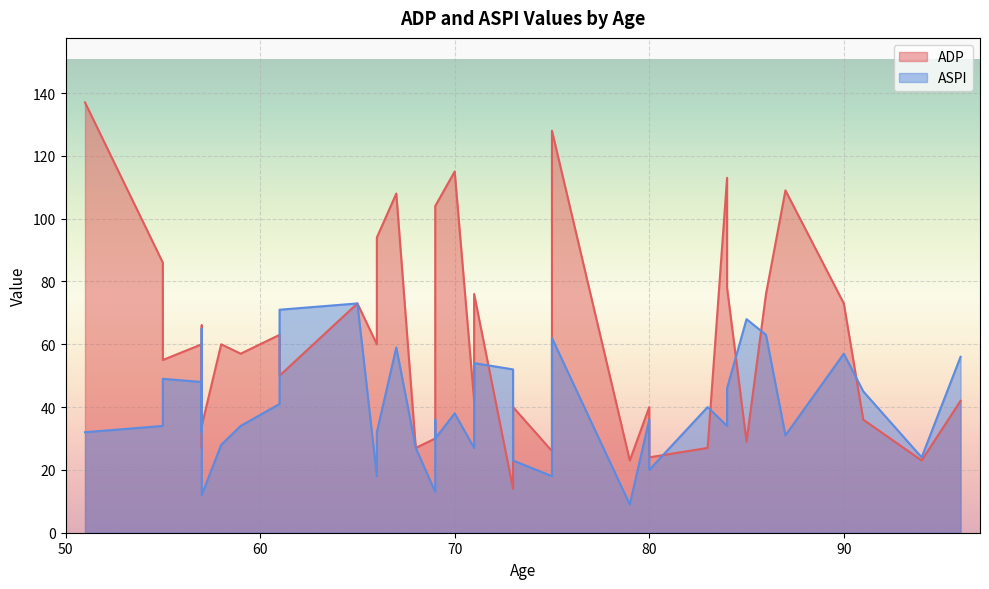

What is the spread (max minus min) of values at 58?

32